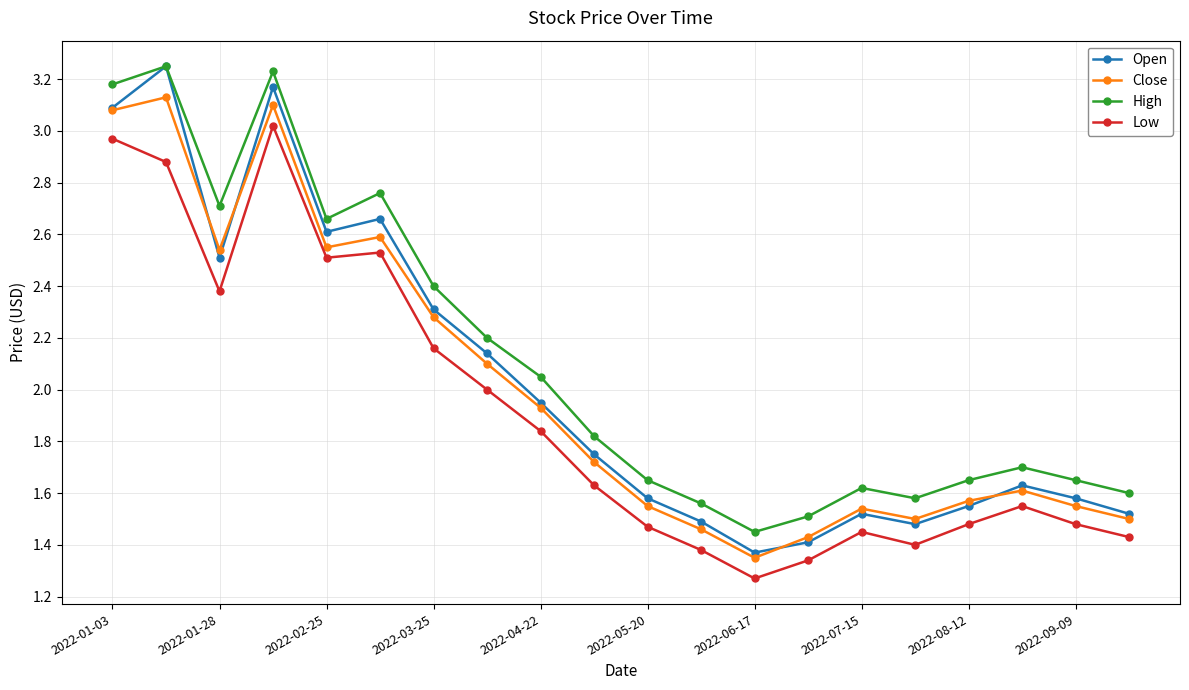

Which series has the largest range (max minus min)?

Open